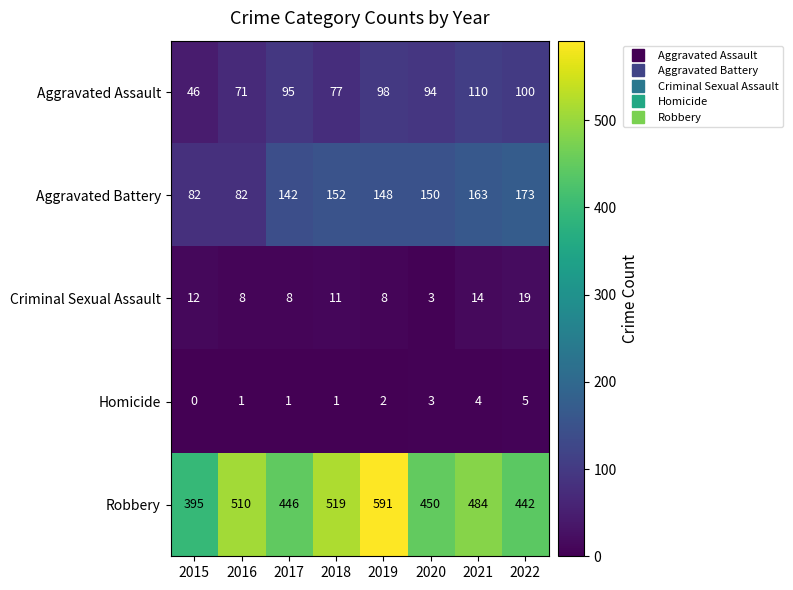

Which series has the largest range (max minus min)?

Robbery